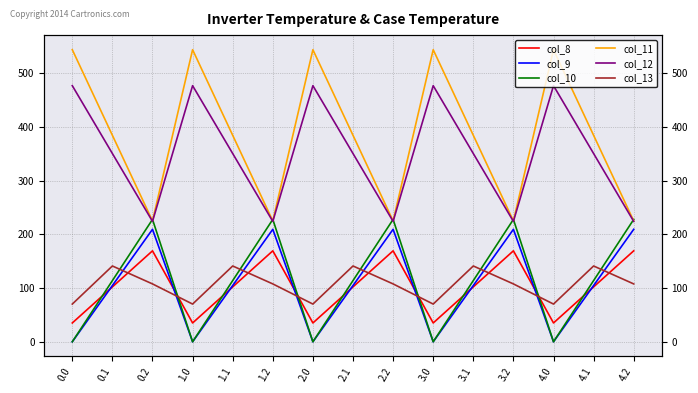

Which series has the largest total across all categories?

col_11